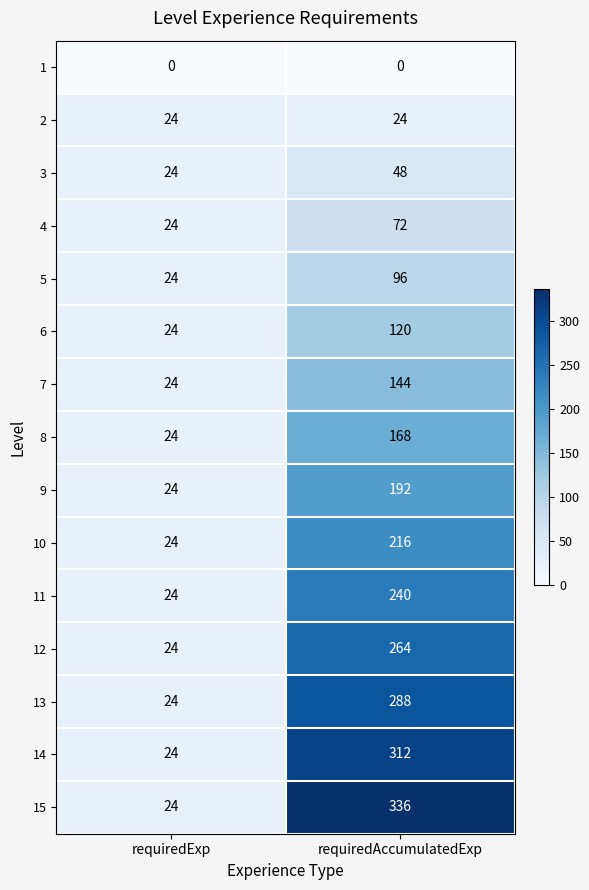

Which series has the widest spread of values?

15